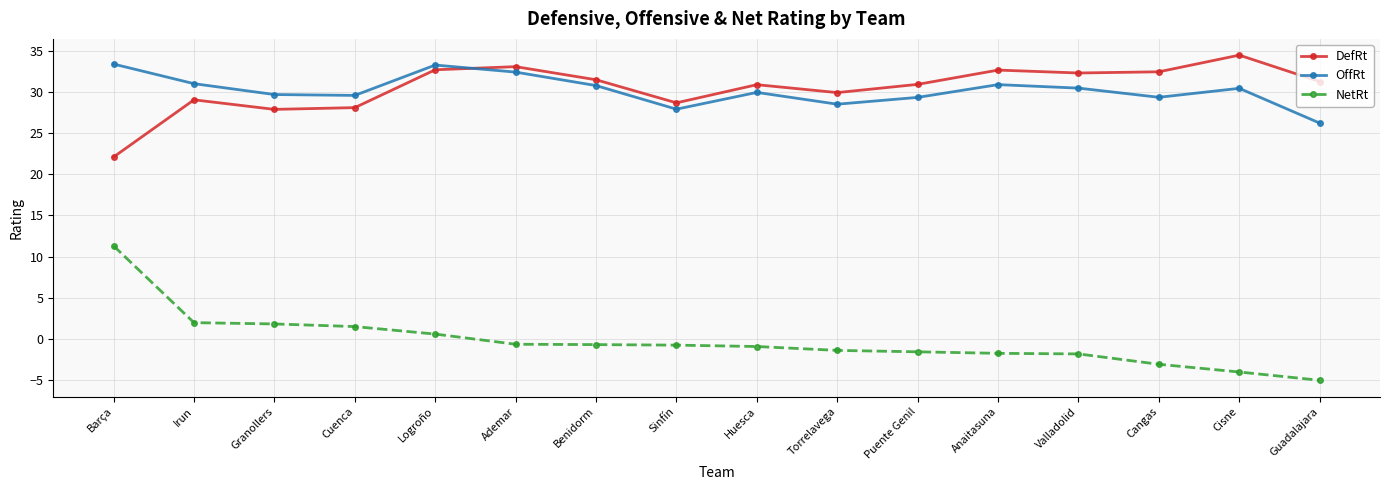

What is the total value across all series at Cuenca?

59.2